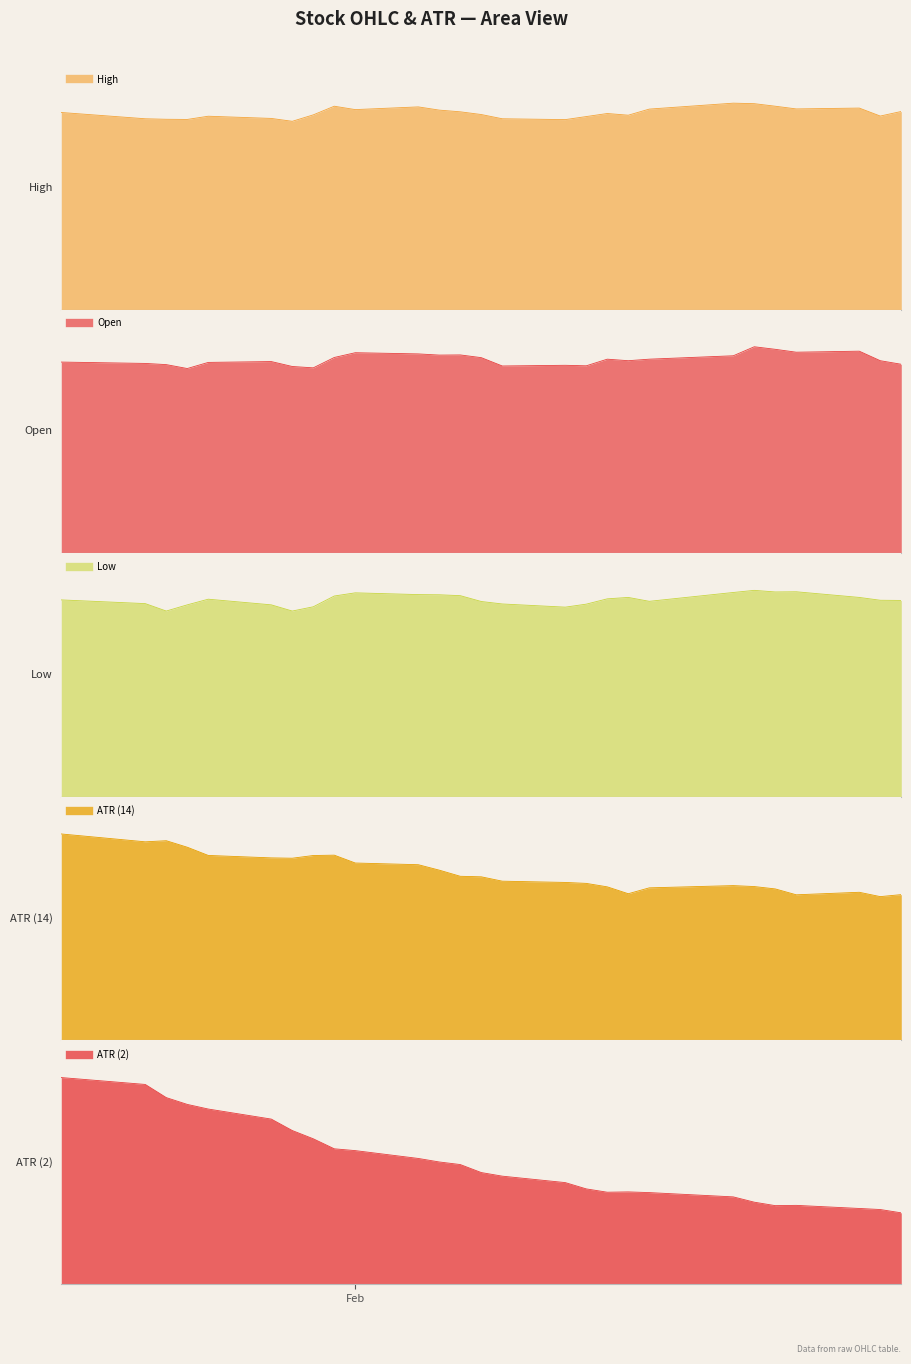

The Open series shows 2.9 at 12. True or false?

False